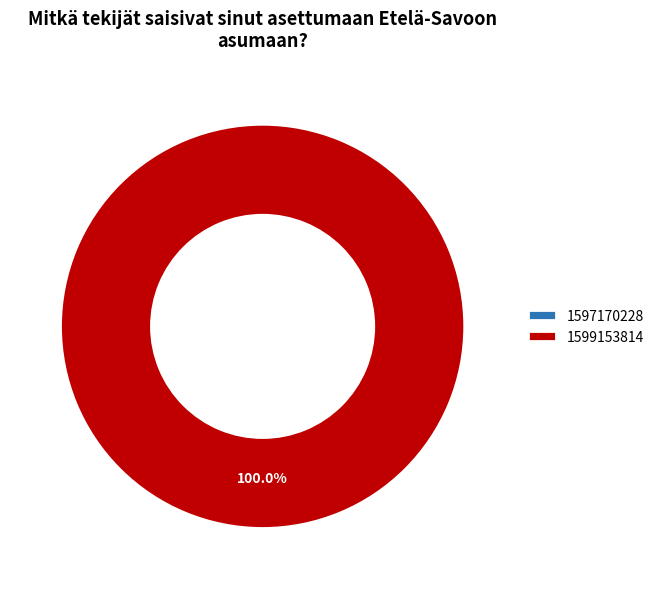

How much of the chart is everything except 1597170228?

100.0%